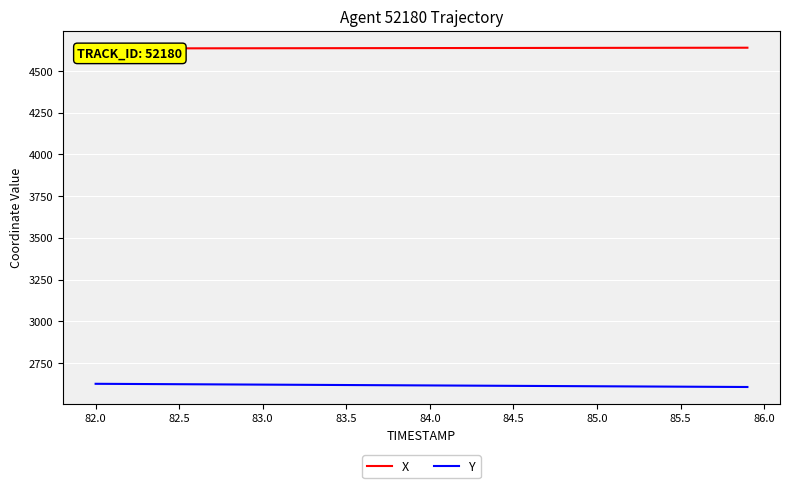

The value of Y at 83.0 is 2621.0. True or false?

True